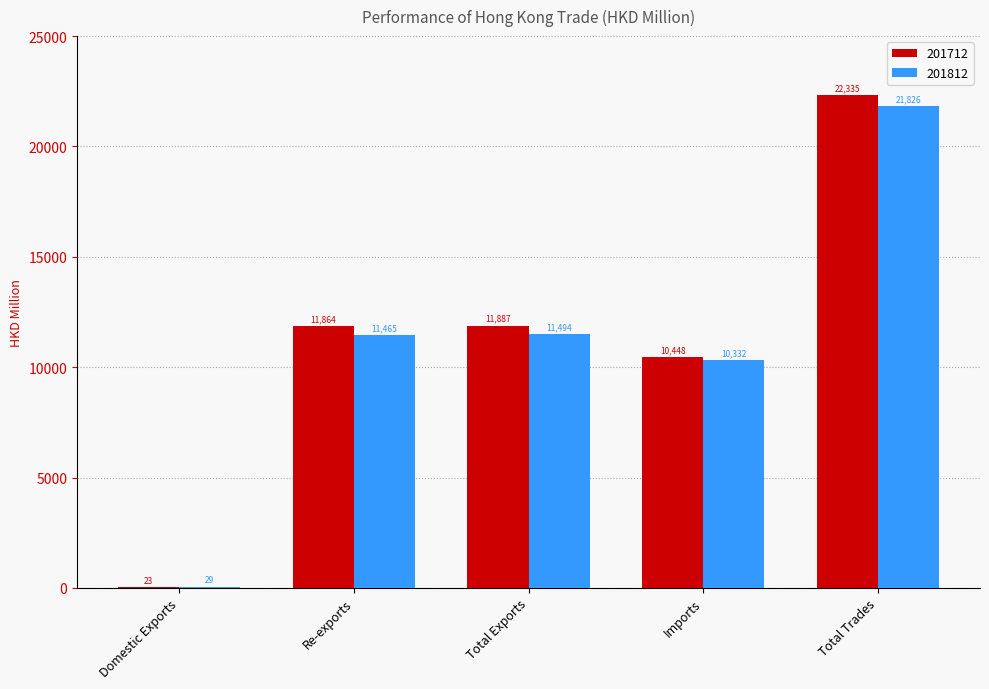

What is the average value of the 201712 series?

11311.4